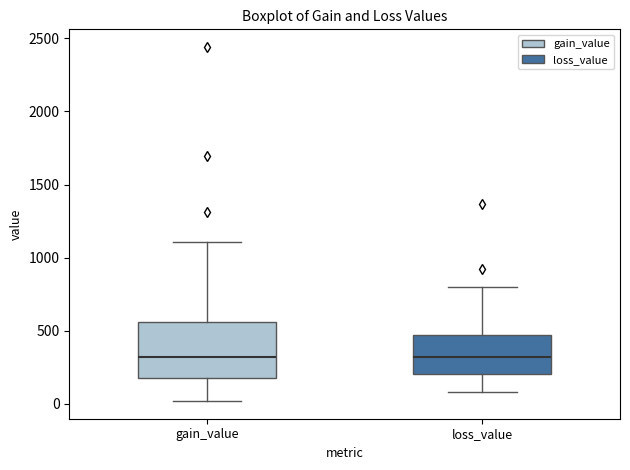

Reading left to right, transcribe this box plot: for each box, give where its median line is, the range the box spans, and where its two whiskers end, as read against the y-axis. The values are not printed on the chart, so give them approximately, as read against the axis.

gain_value: median 300, box 200 to 550, whiskers 0 to 1100
loss_value: median 300, box 200 to 450, whiskers 100 to 800